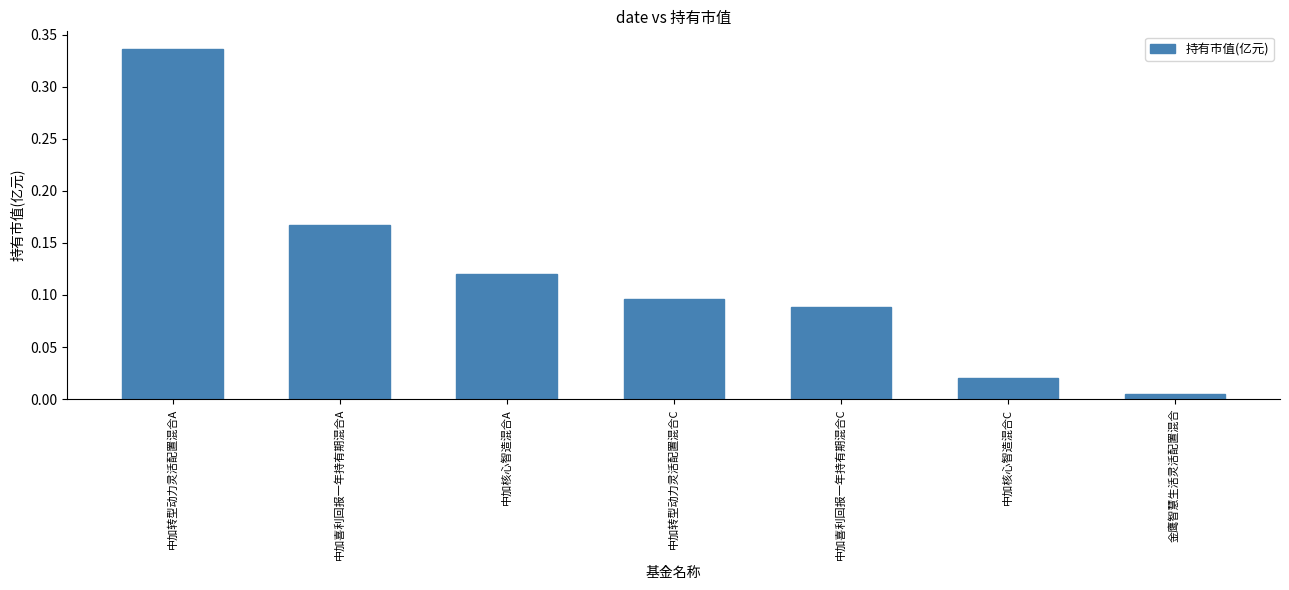

The chart shows a value of 0.0 at 中加转型动力灵活配置混合C. True or false?

False